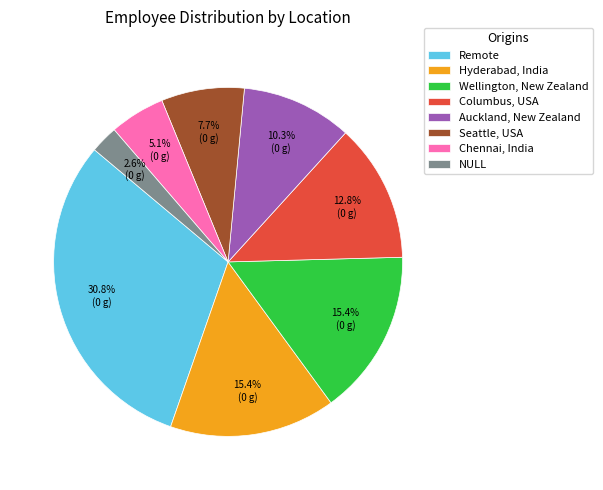

Does Wellington, New Zealand represent more than half of the total?

No